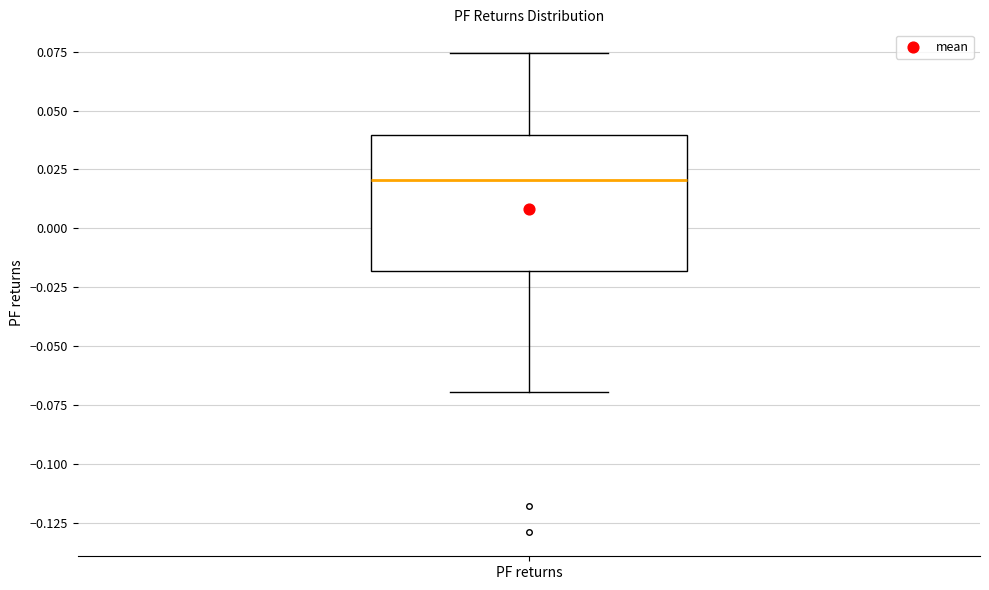

Where does the upper whisker of the box for PF returns end on the y-axis? The values are not printed on the chart, so give them approximately, as read against the axis.

0.075